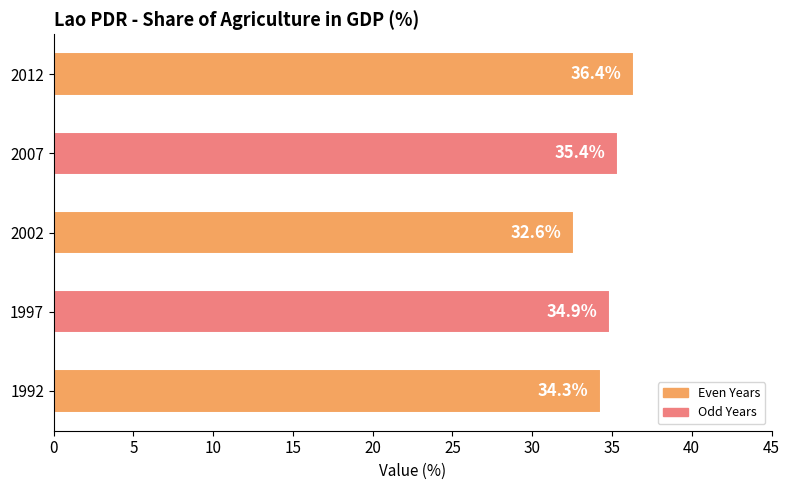

How many categories are shown in the chart?

5